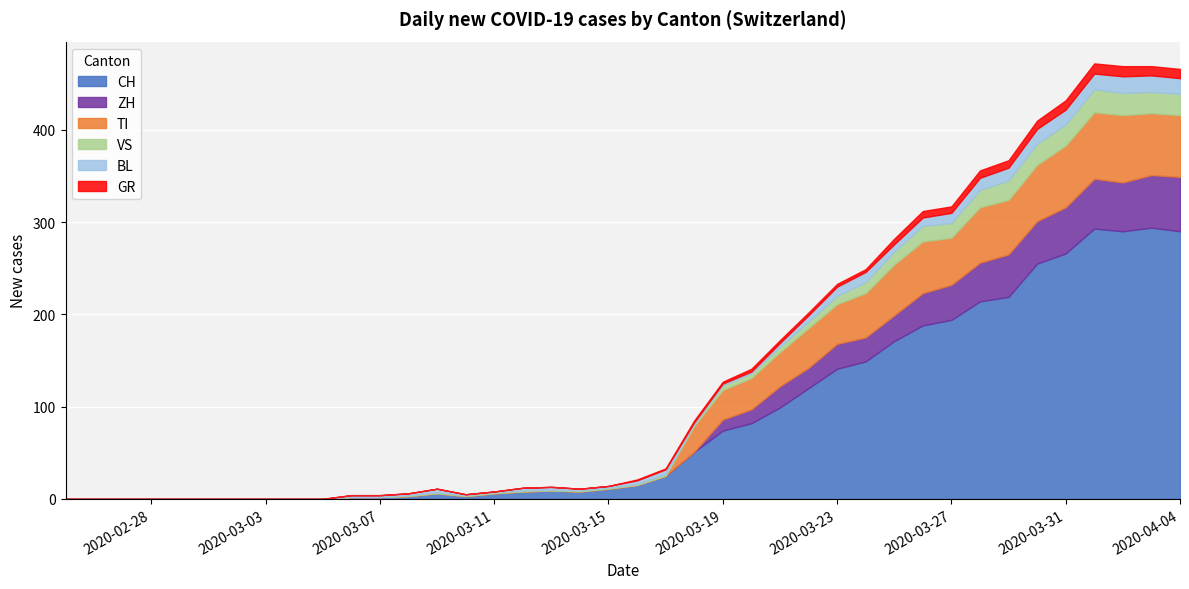

How many lines are shown in the chart?

6